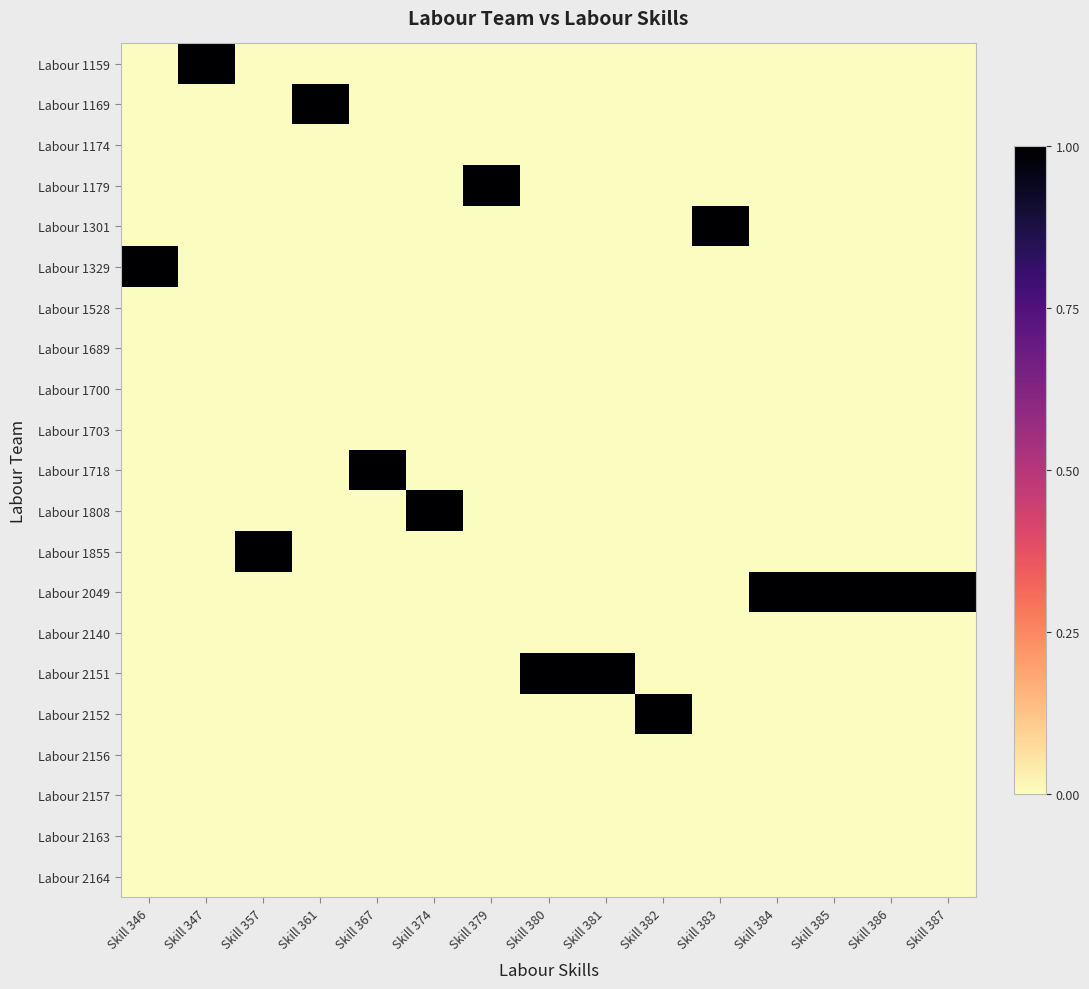

What is the difference between the highest and lowest values at Skill 387?

1